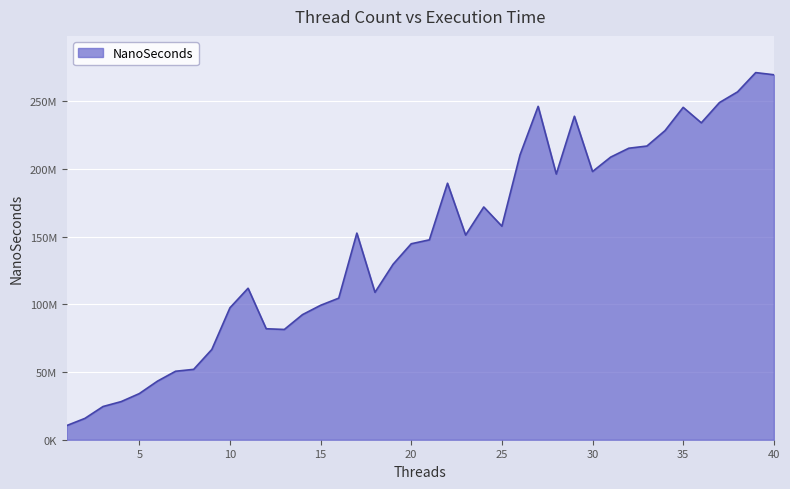

What is the sum of all values?

5832766000